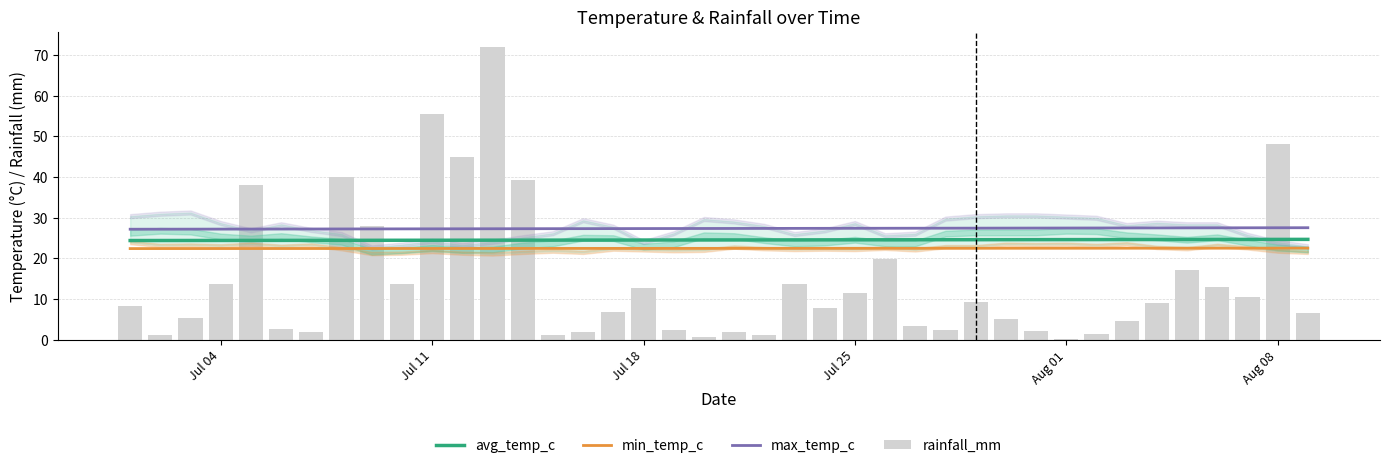

What is the minimum value for min_temp_c?

22.4